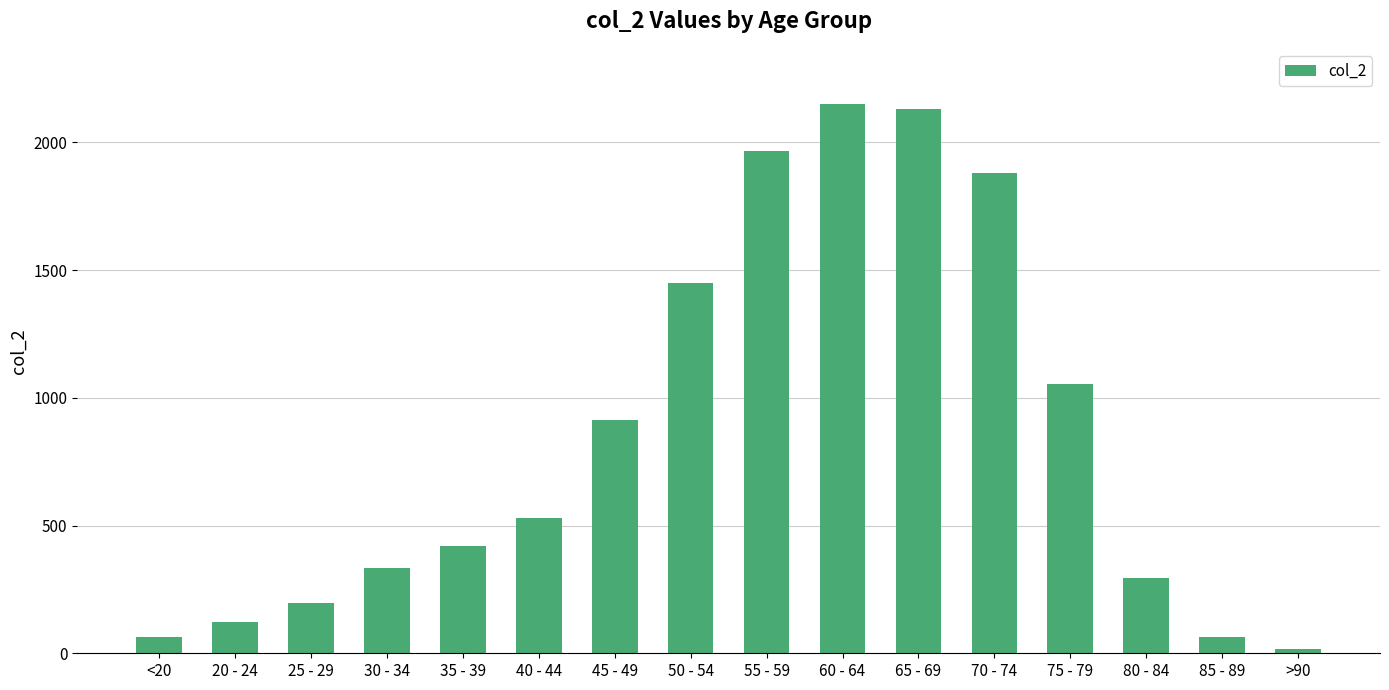

Where is the data nearest to the value 1083?

75 - 79